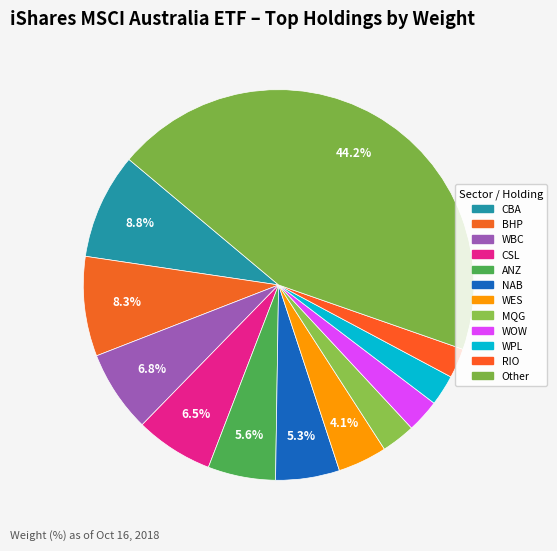

Do WES and BHP together represent more than half of the pie?

No